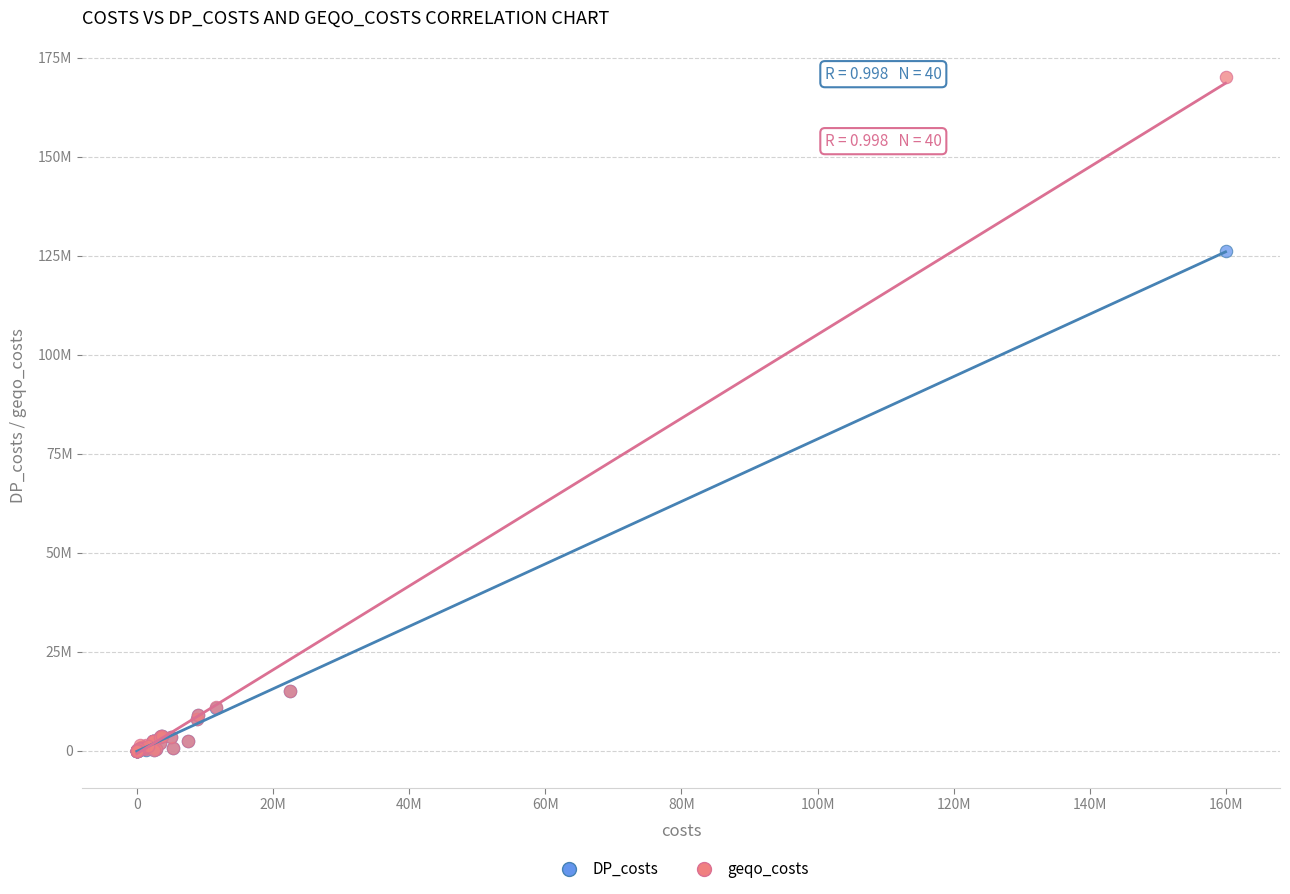

What are all the series names shown in the legend?

DP_costs, geqo_costs